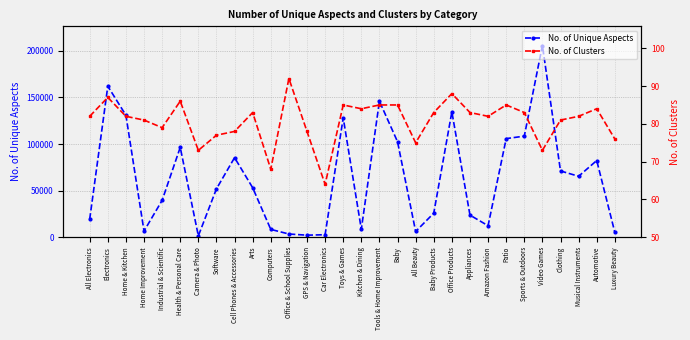

Is the value of No. of Unique Aspects at Arts greater than the value of No. of Clusters at Clothing?

Yes